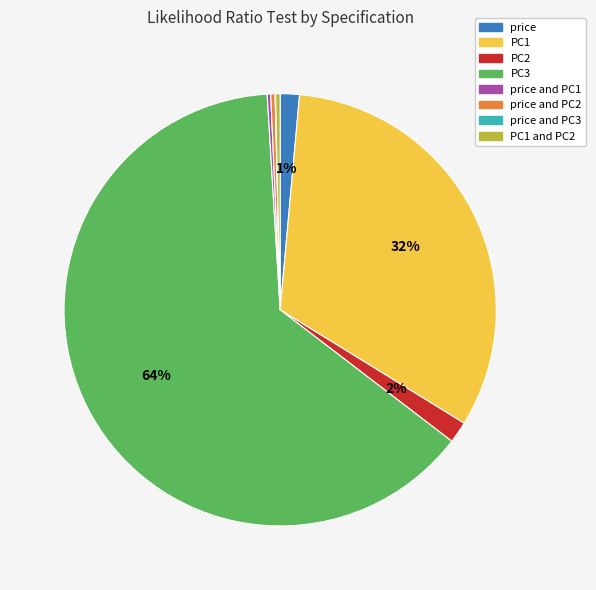

To the nearest percent, what is the average slice percentage?

12%